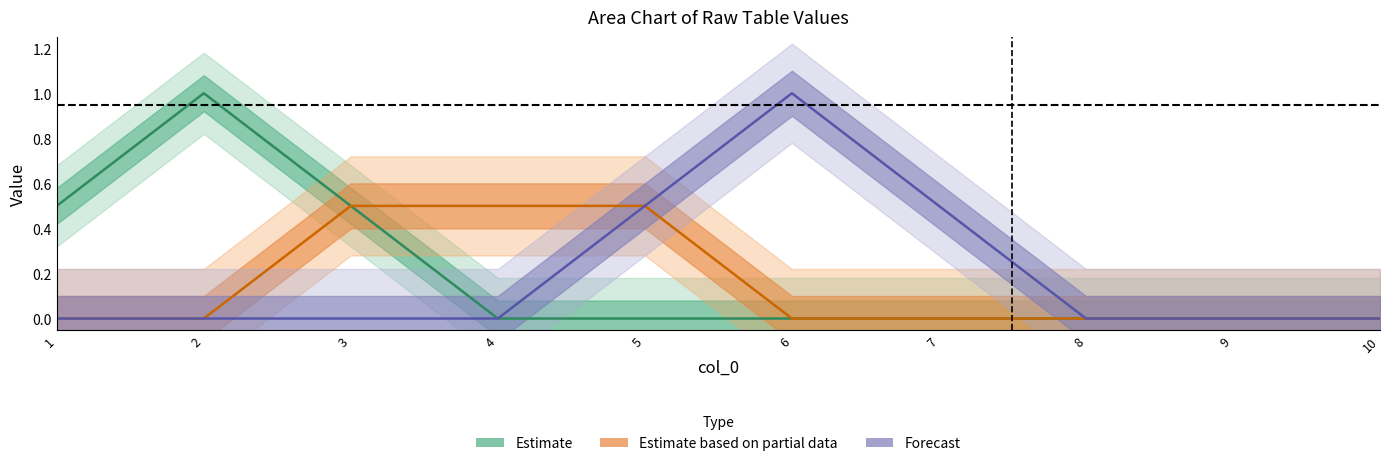

What is the sum of all Estimate values?

2.0